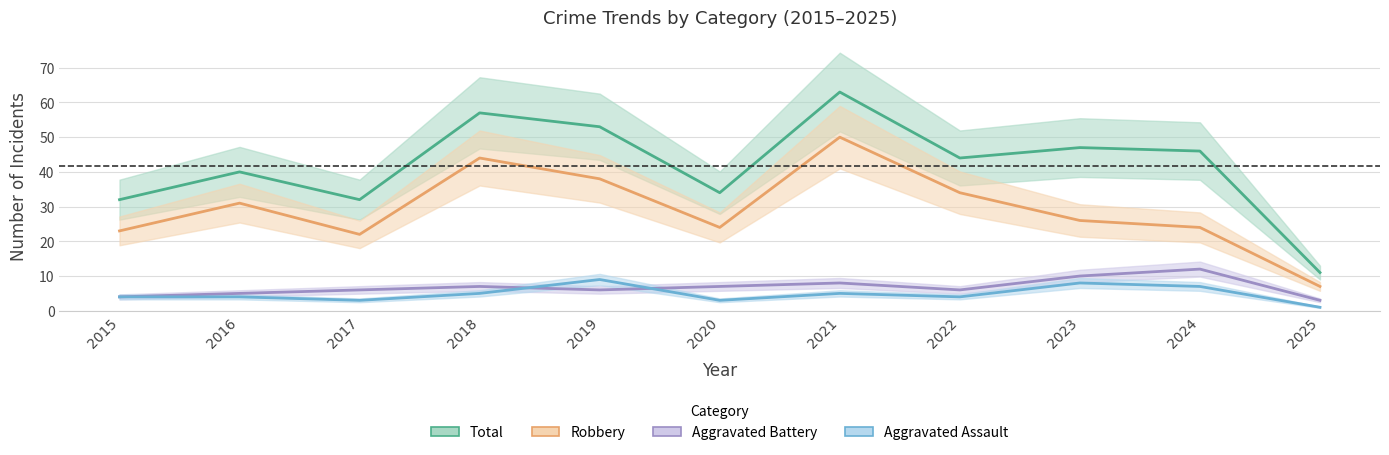

The value of Robbery at 2021 is 50. True or false?

True